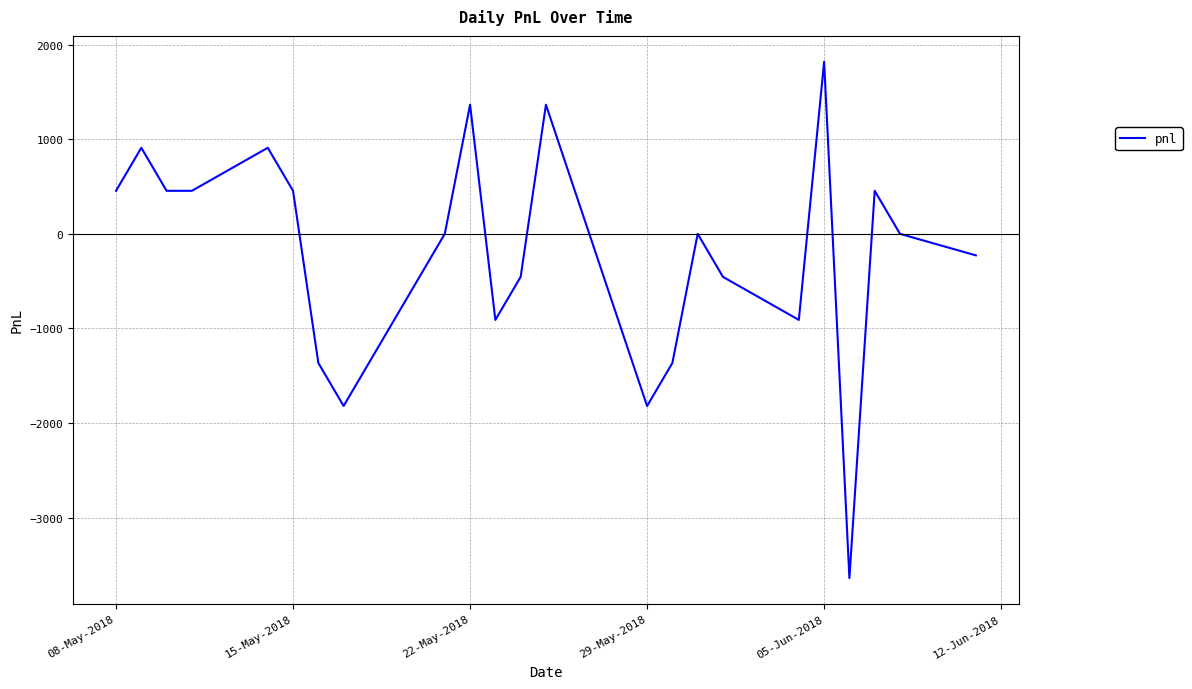

What is the minimum value shown in the chart?

-3640.0